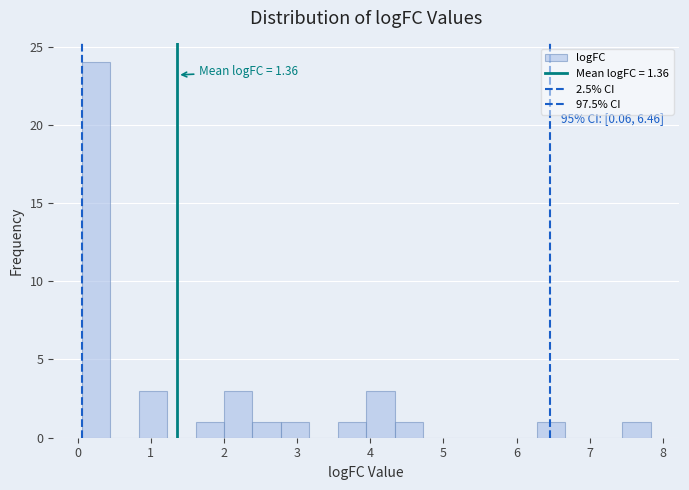

Around what value on the x-axis is the tallest bar? Give the approximate position of its centre, as read against the axis.

0.3